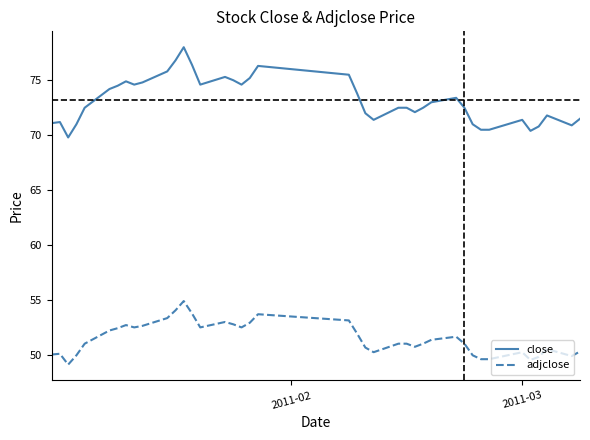

What is the difference between the maximum and minimum values in the close series?

8.2